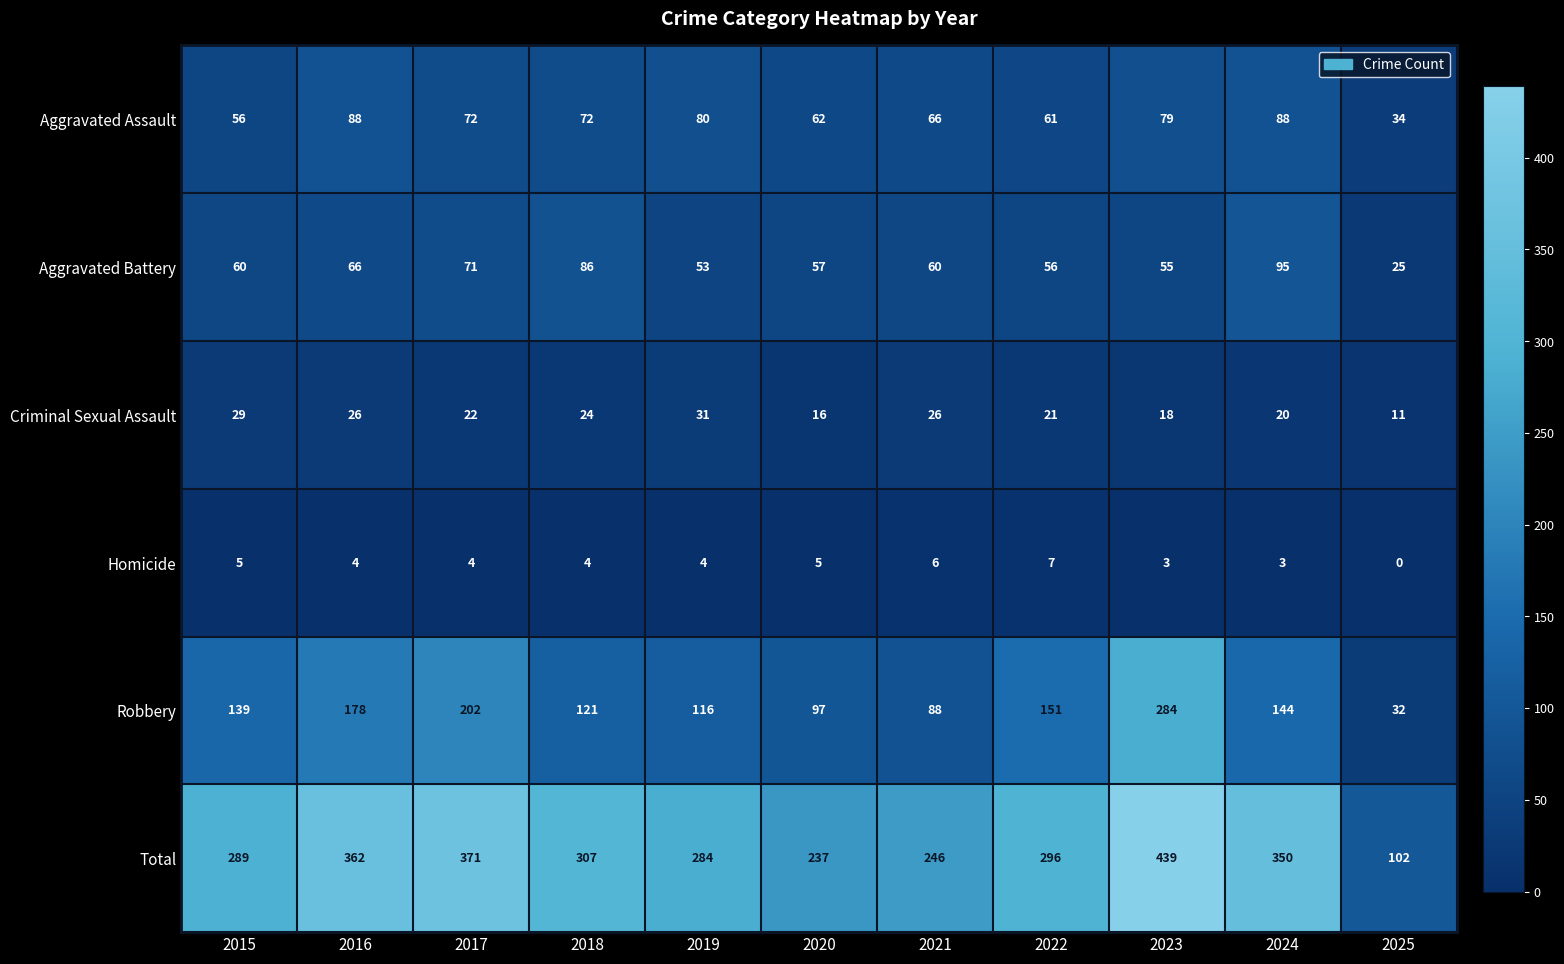

How many categories are shown in the chart?

11